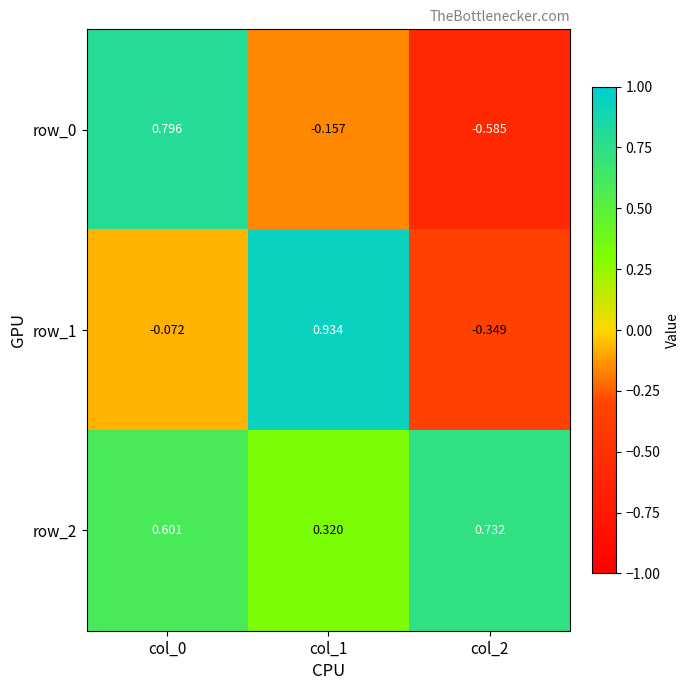

Is the value of row_1 at col_2 greater than the value of row_0 at col_0?

No